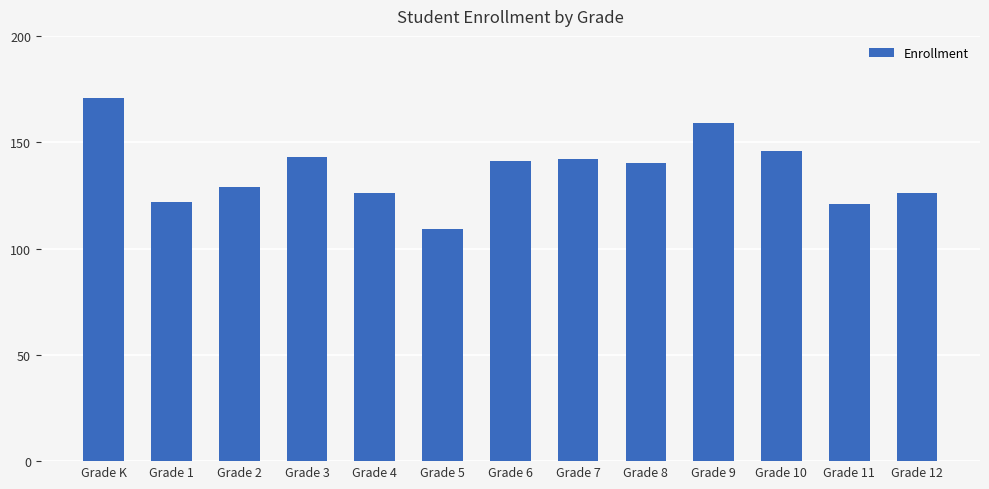

Approximately how many times larger is the value at Grade 11 compared to Grade 2?

0.9